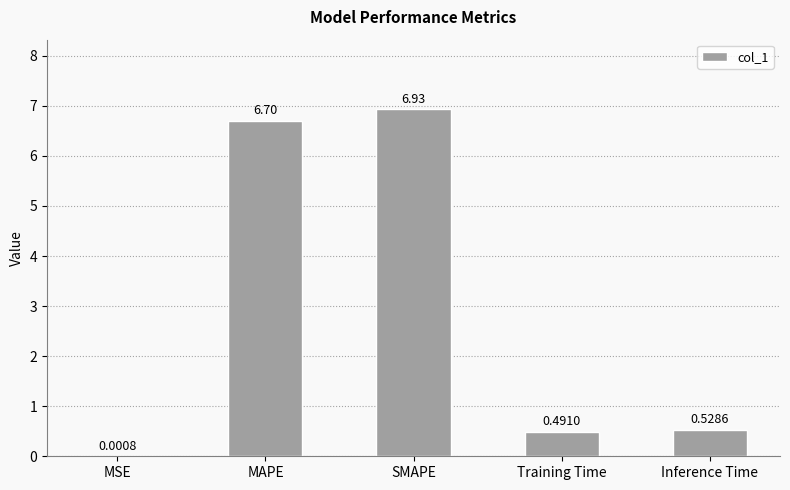

Where is the data nearest to the value 3?

Inference Time